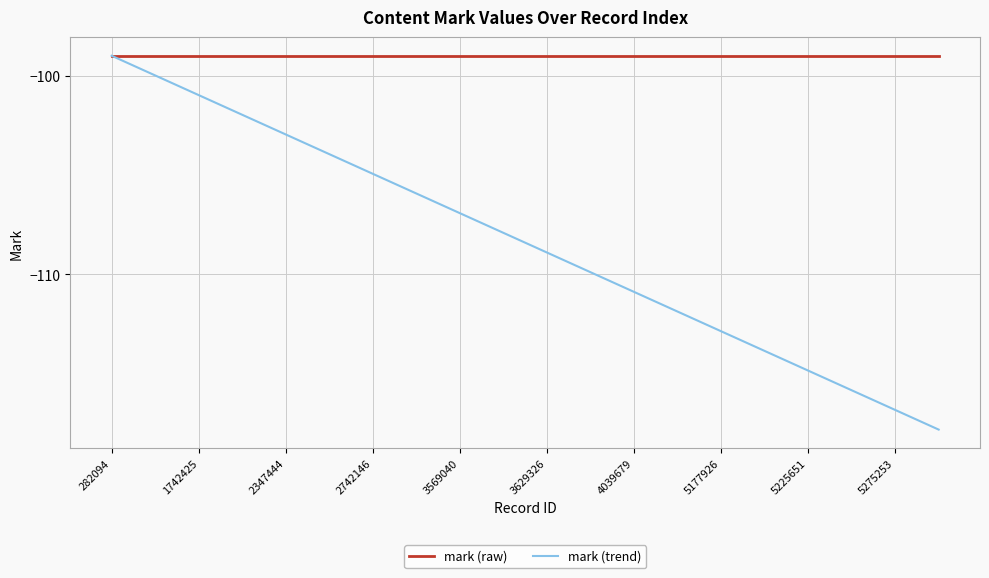

What is the minimum value for mark (trend)?

-117.8